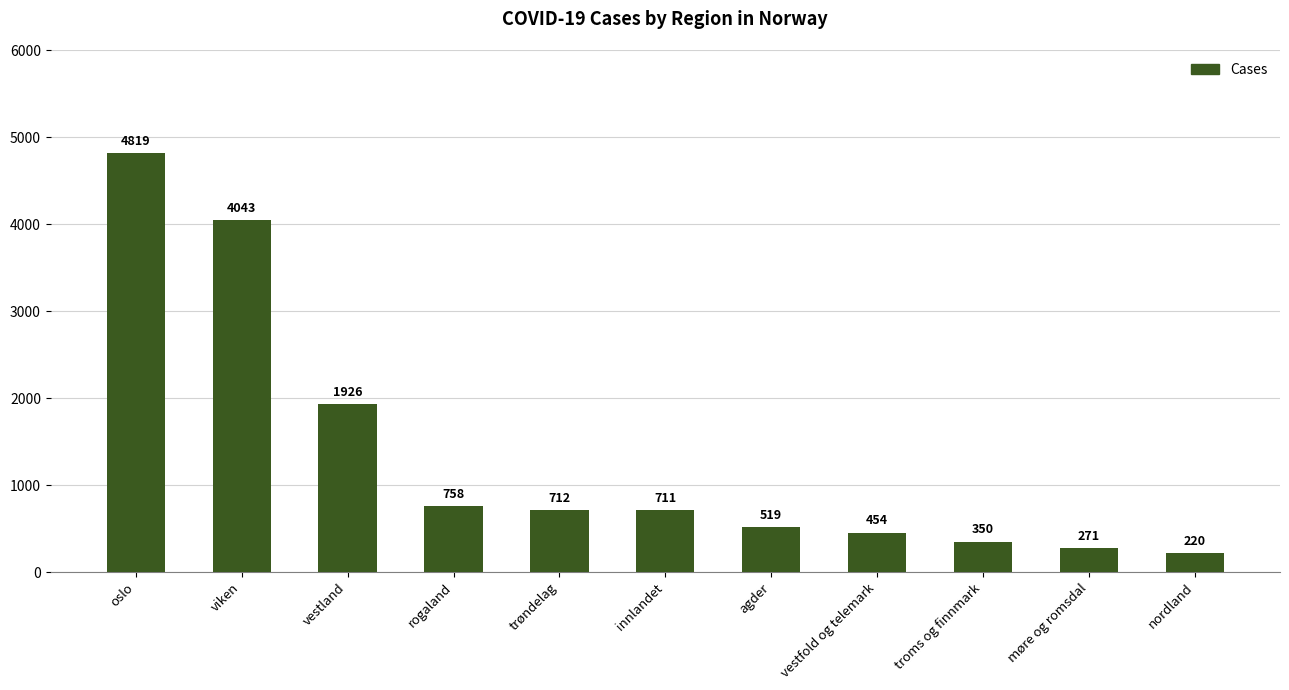

How many values are below 711?

5